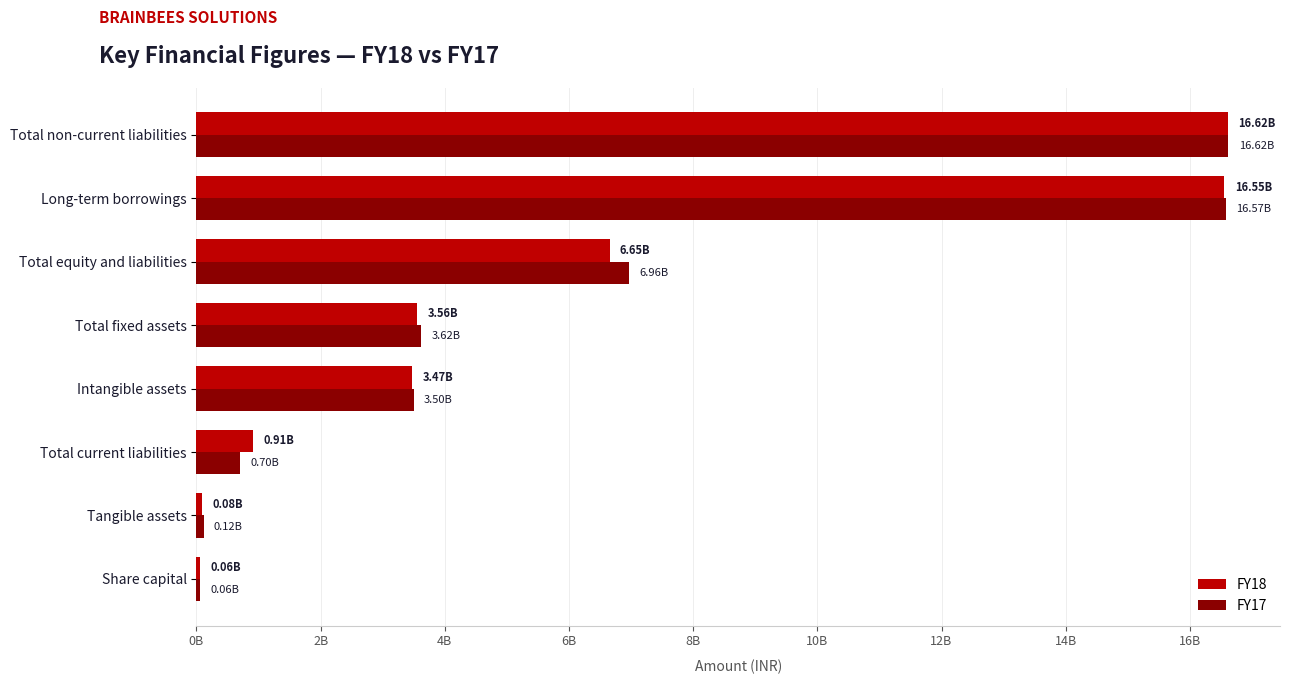

What are all the series names shown in the legend?

FY18, FY17